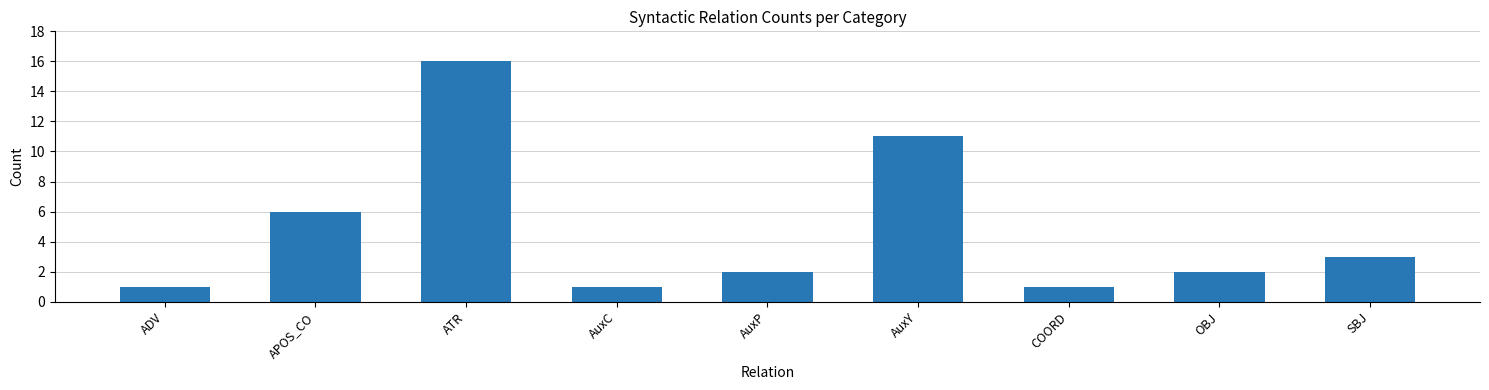

Between ADV and AuxP, which is larger?

AuxP